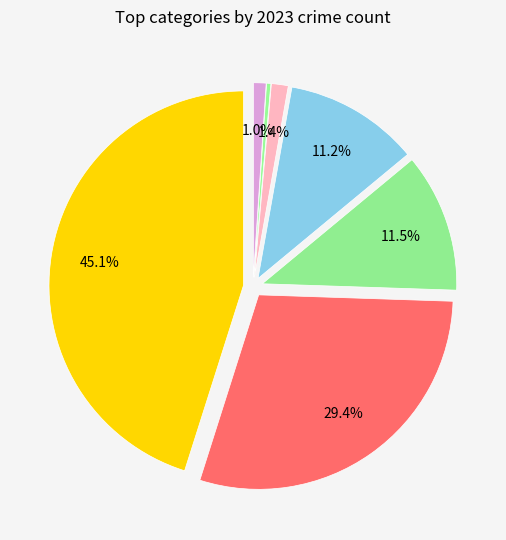

Approximately how many times larger is the value at Homicide compared to Motor Vehicle Theft?

0.3